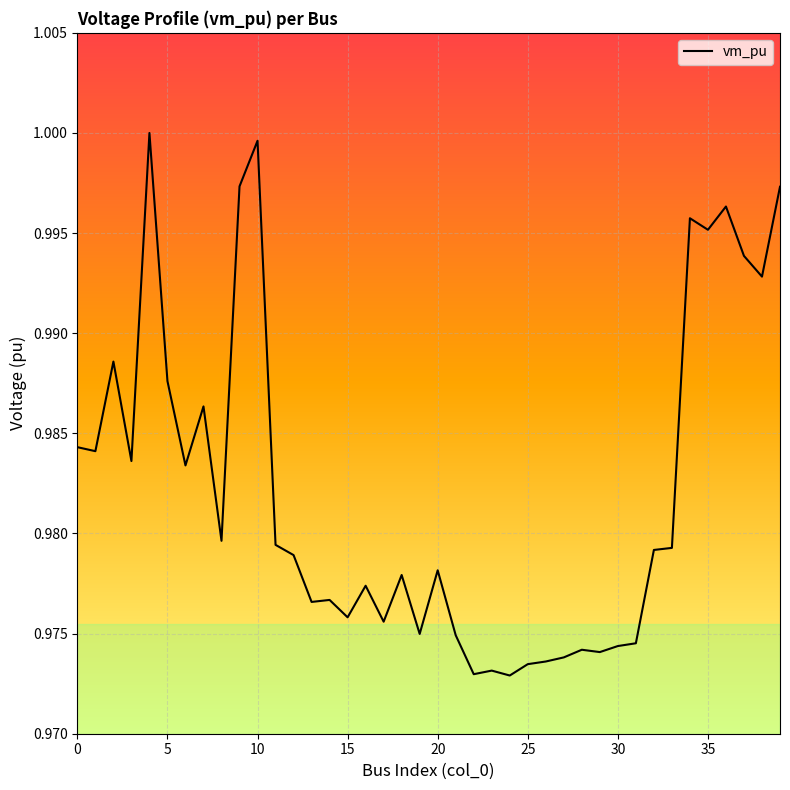

How many categories are shown in the chart?

40